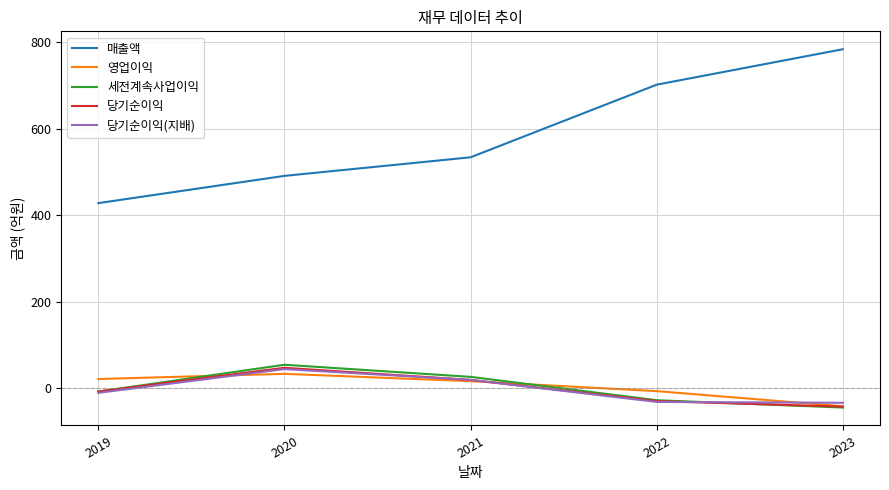

What is the difference between the second highest and minimum values in the 영업이익 series?

63